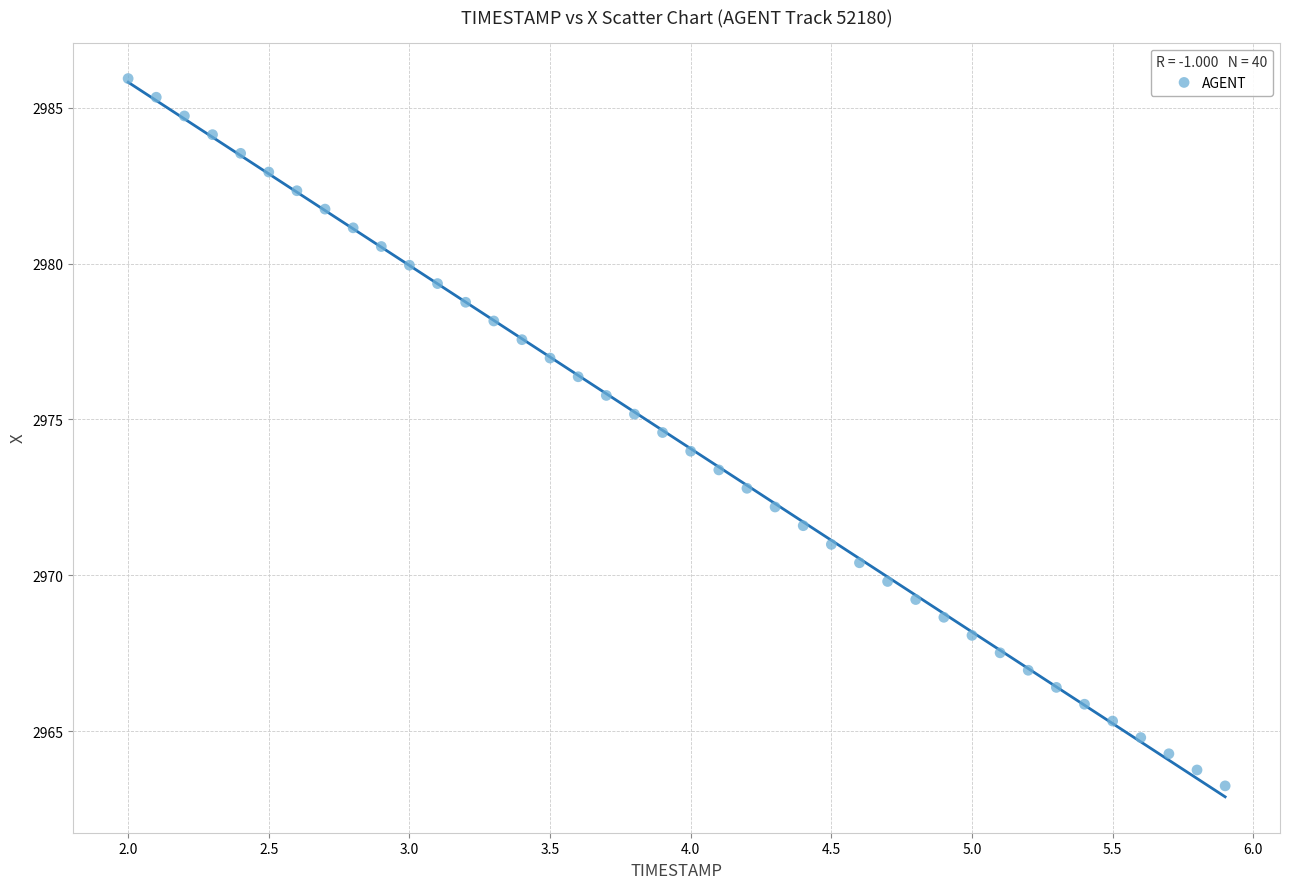

What is the range of X values (max minus min)?

3.9